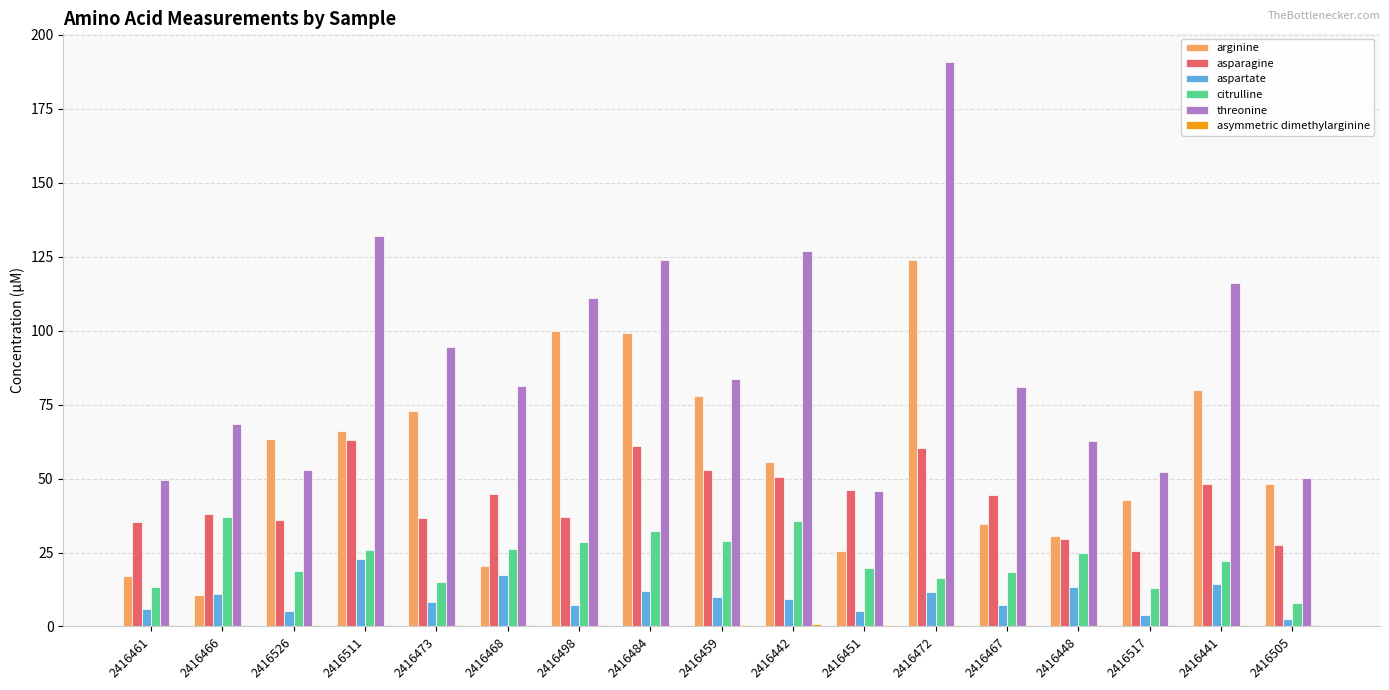

How many groups of bars are there?

17